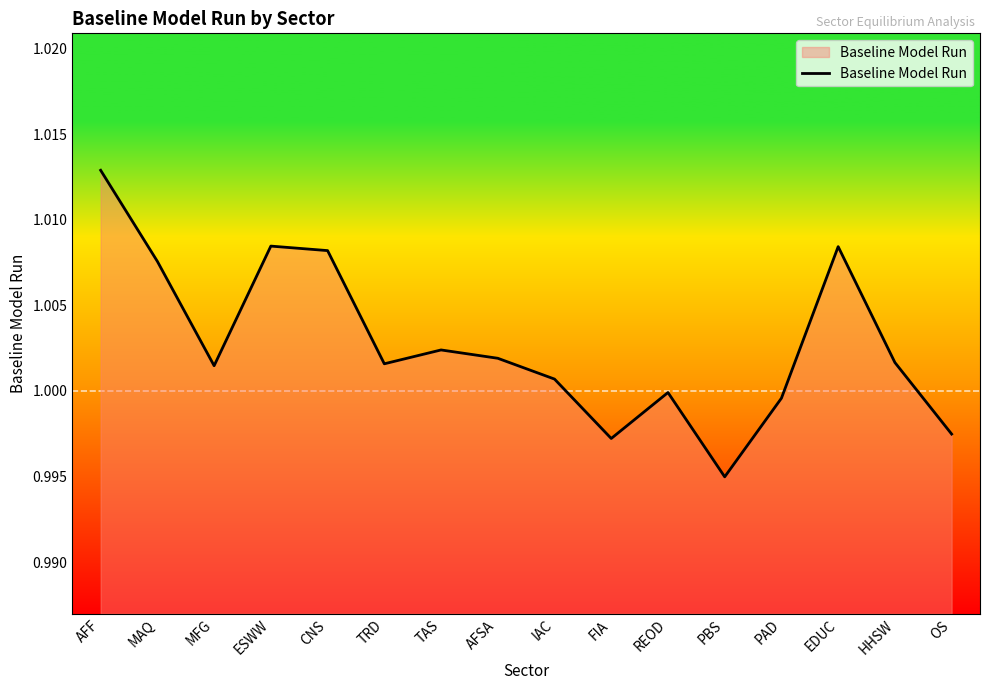

Between AFF and ESWW, which is larger?

AFF